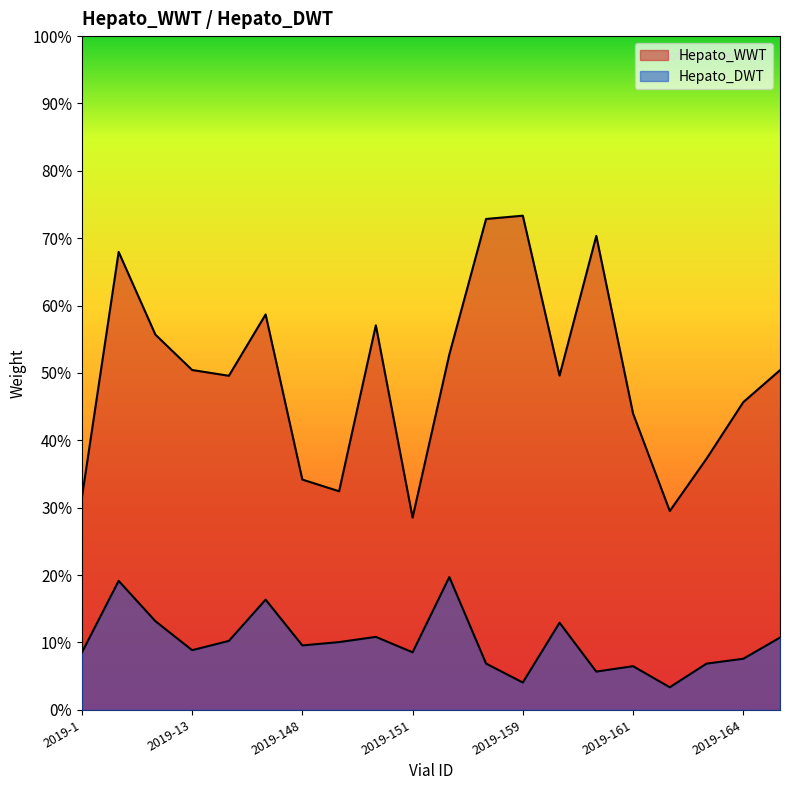

True or false: Hepato_DWT and Hepato_WWT intersect in this chart.

False